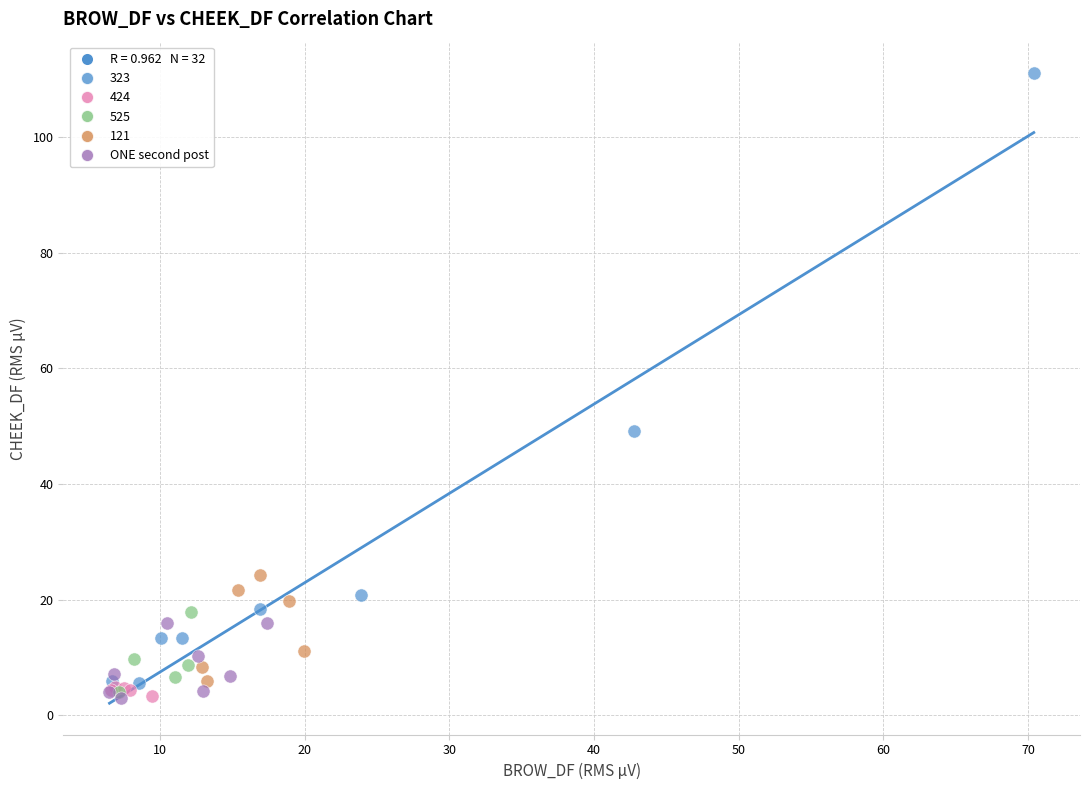

Which series contains the highest Y value?

323